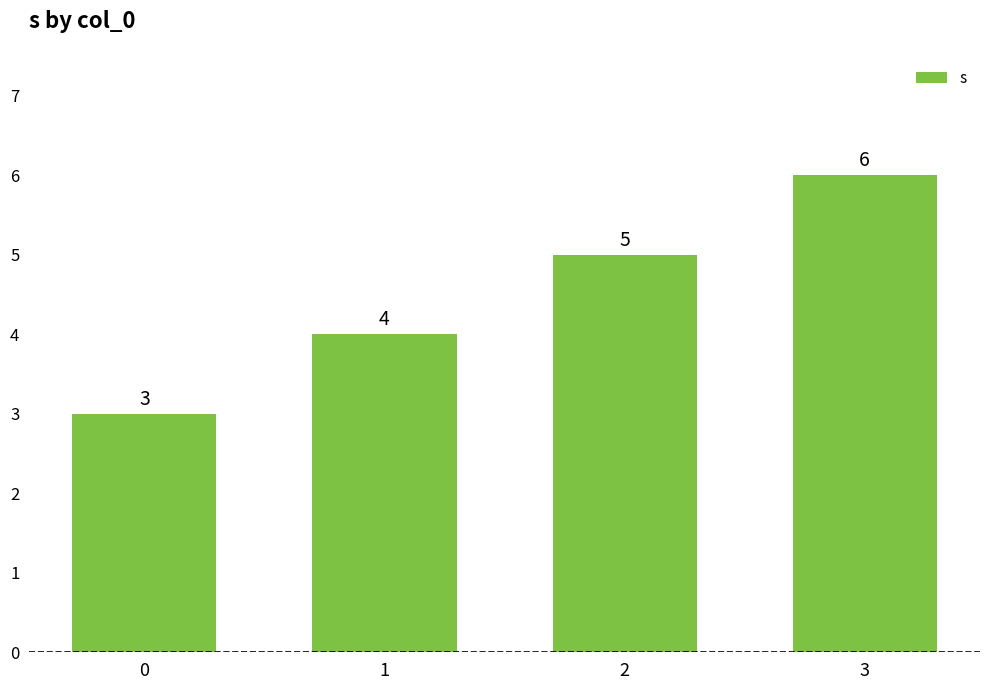

Rank the categories by value from lowest to highest.

0, 1, 2, 3